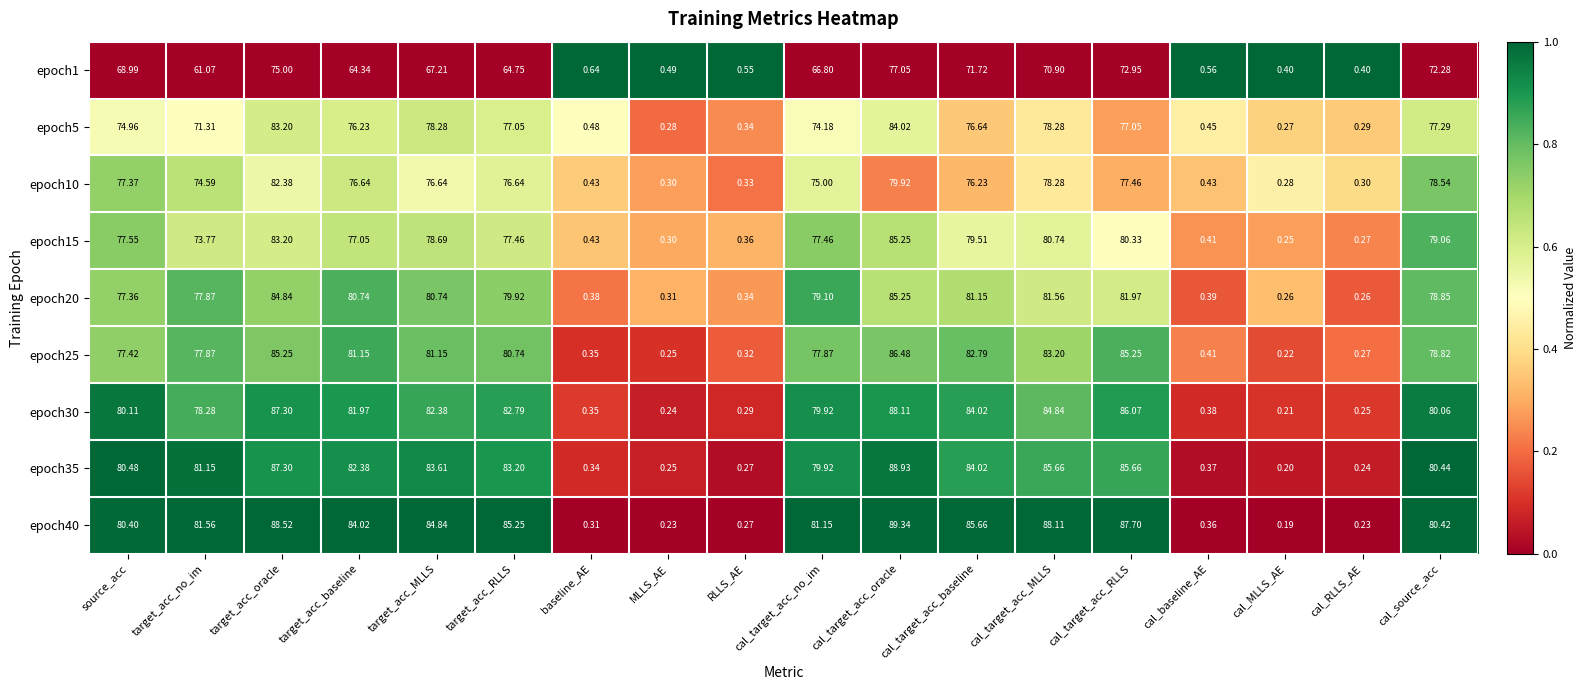

At which label does epoch10 reach its peak?

target_acc_oracle